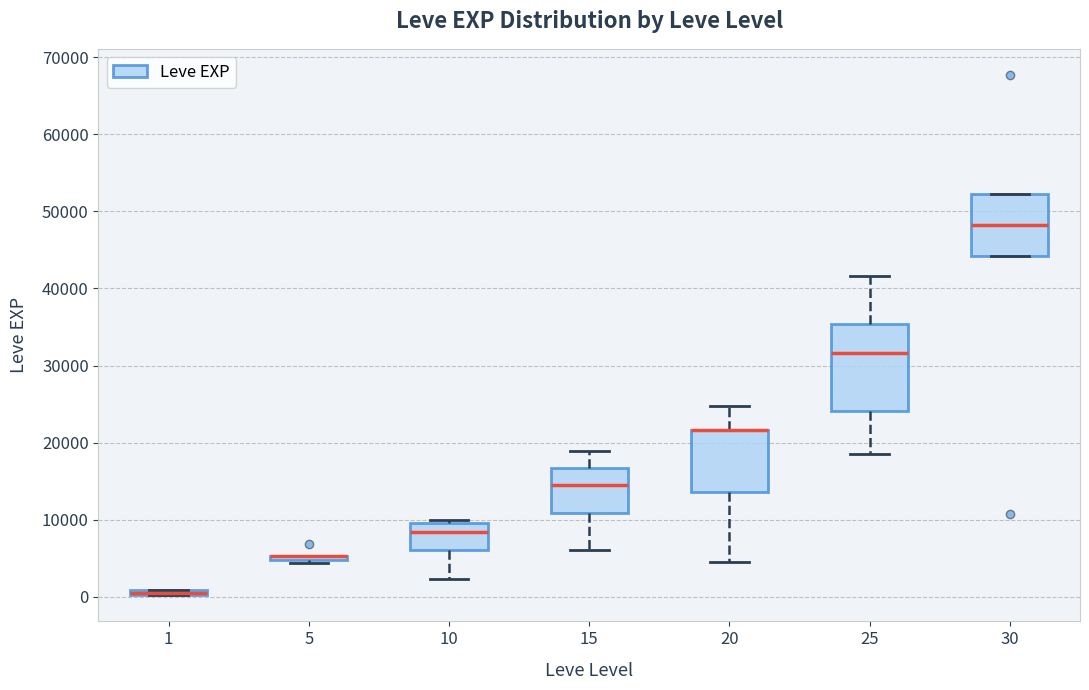

Where does the lower whisker of the box at x = 10 end on the y-axis? The values are not printed on the chart, so give them approximately, as read against the axis.

2000